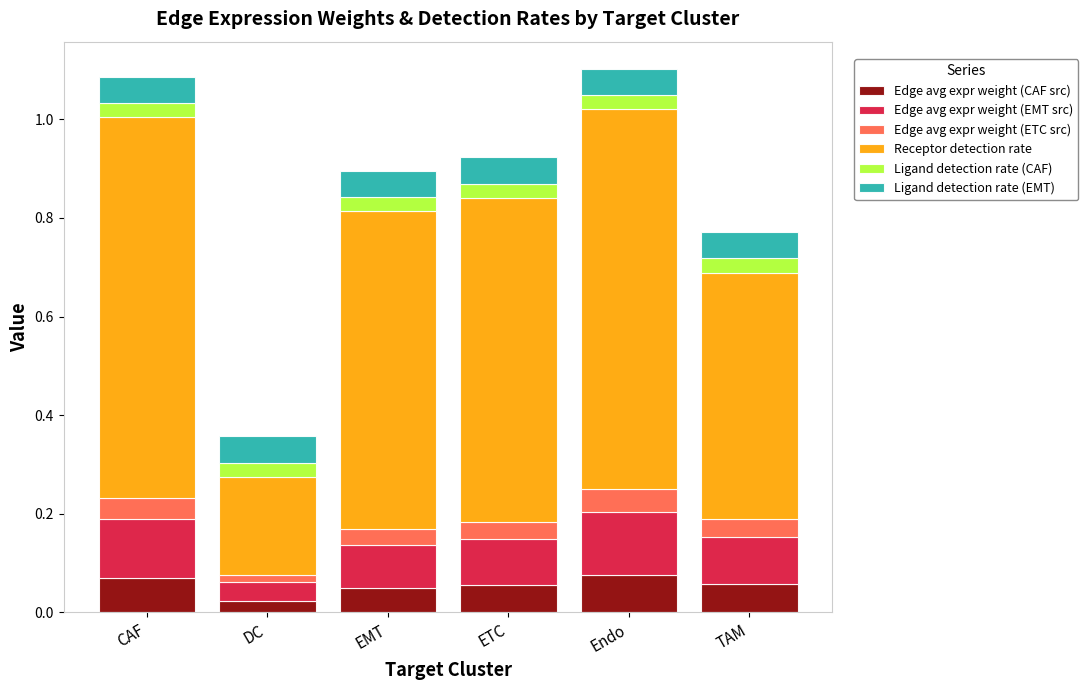

Count the Edge avg expr weight (CAF src) values in the range 0 to 1.

6